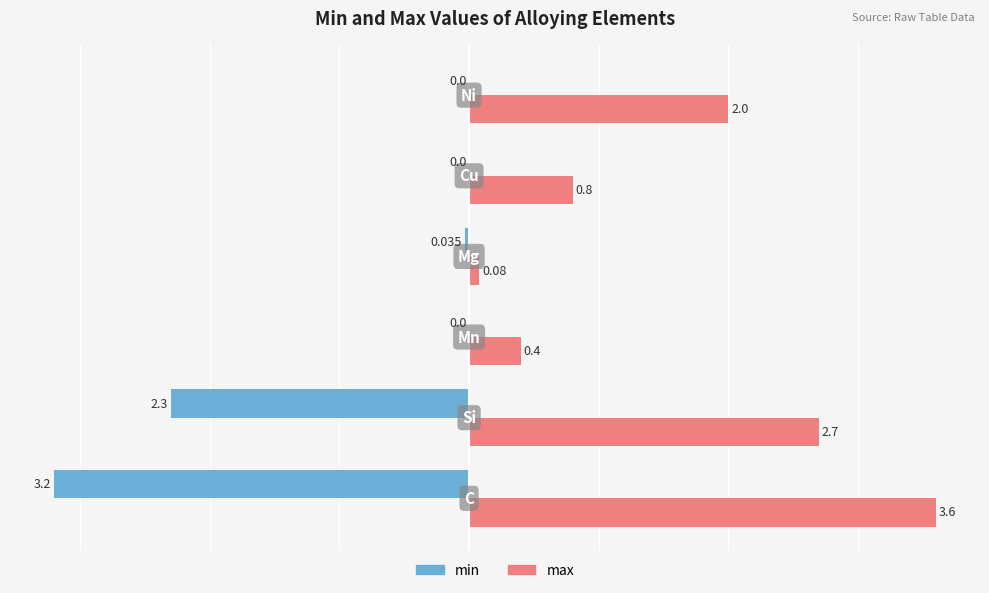

Which series has the largest total across all categories?

max